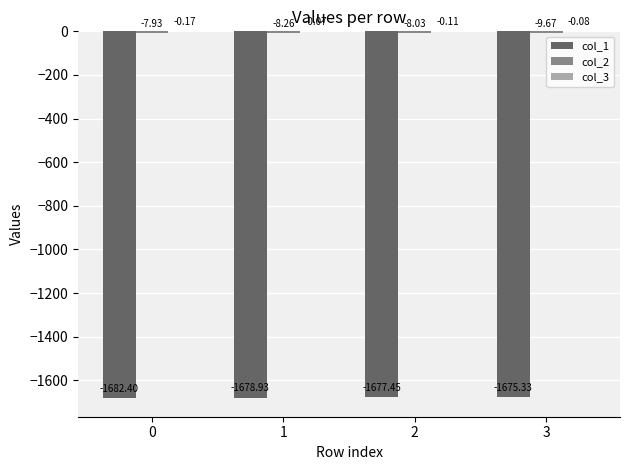

What is the sum of all col_1 values?

-6714.1